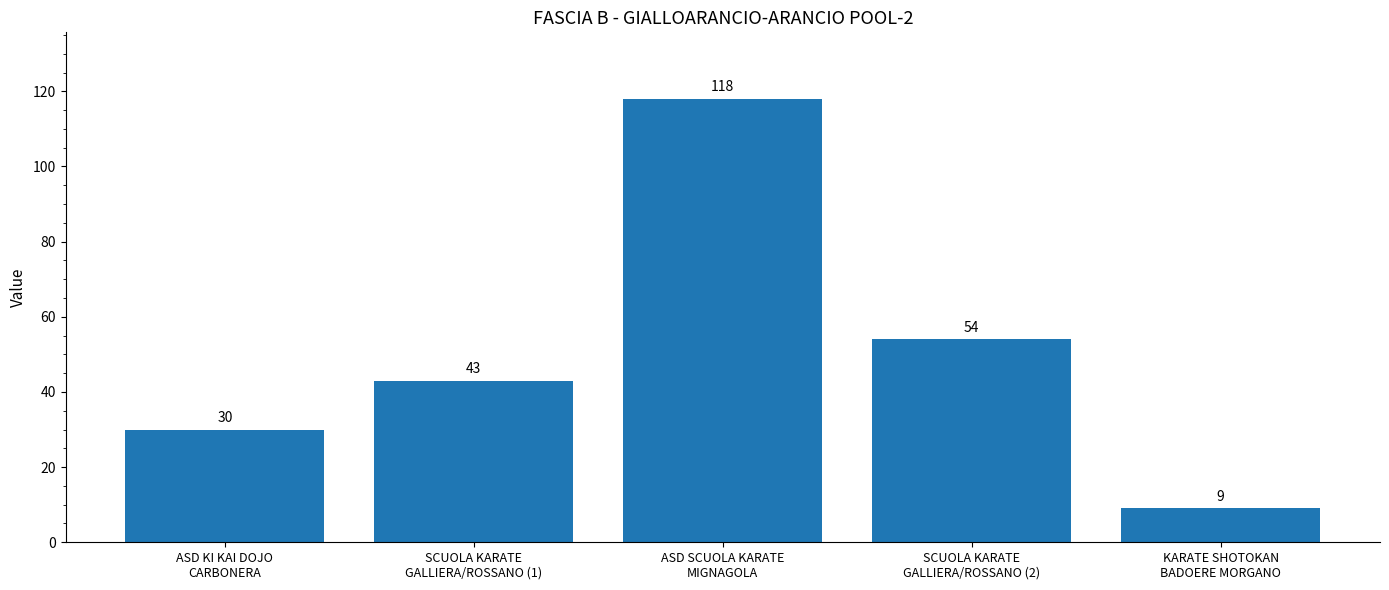

Which has a higher value, ASD KI KAI DOJO
CARBONERA or SCUOLA KARATE
GALLIERA/ROSSANO (2)?

SCUOLA KARATE
GALLIERA/ROSSANO (2)